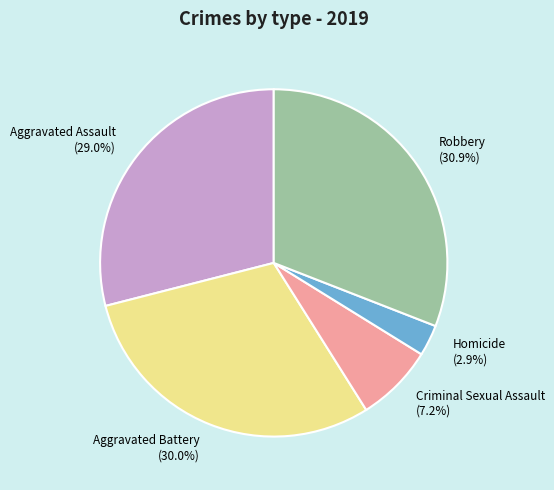

To the nearest percent, what percentage of the pie is Homicide?

3%